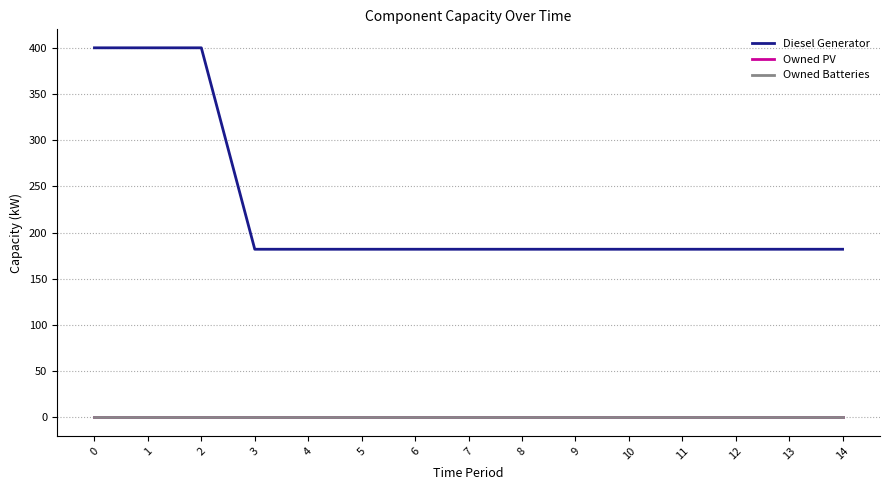

What is the value of the Diesel Generator point at the 12th from the left?

182